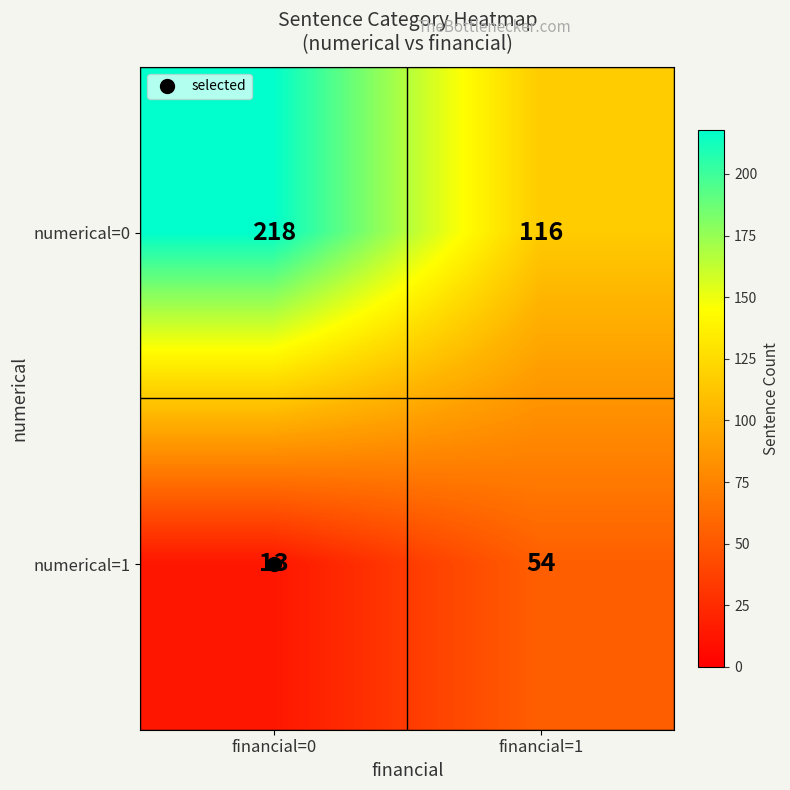

What is the spread (max minus min) of values at financial=1?

62